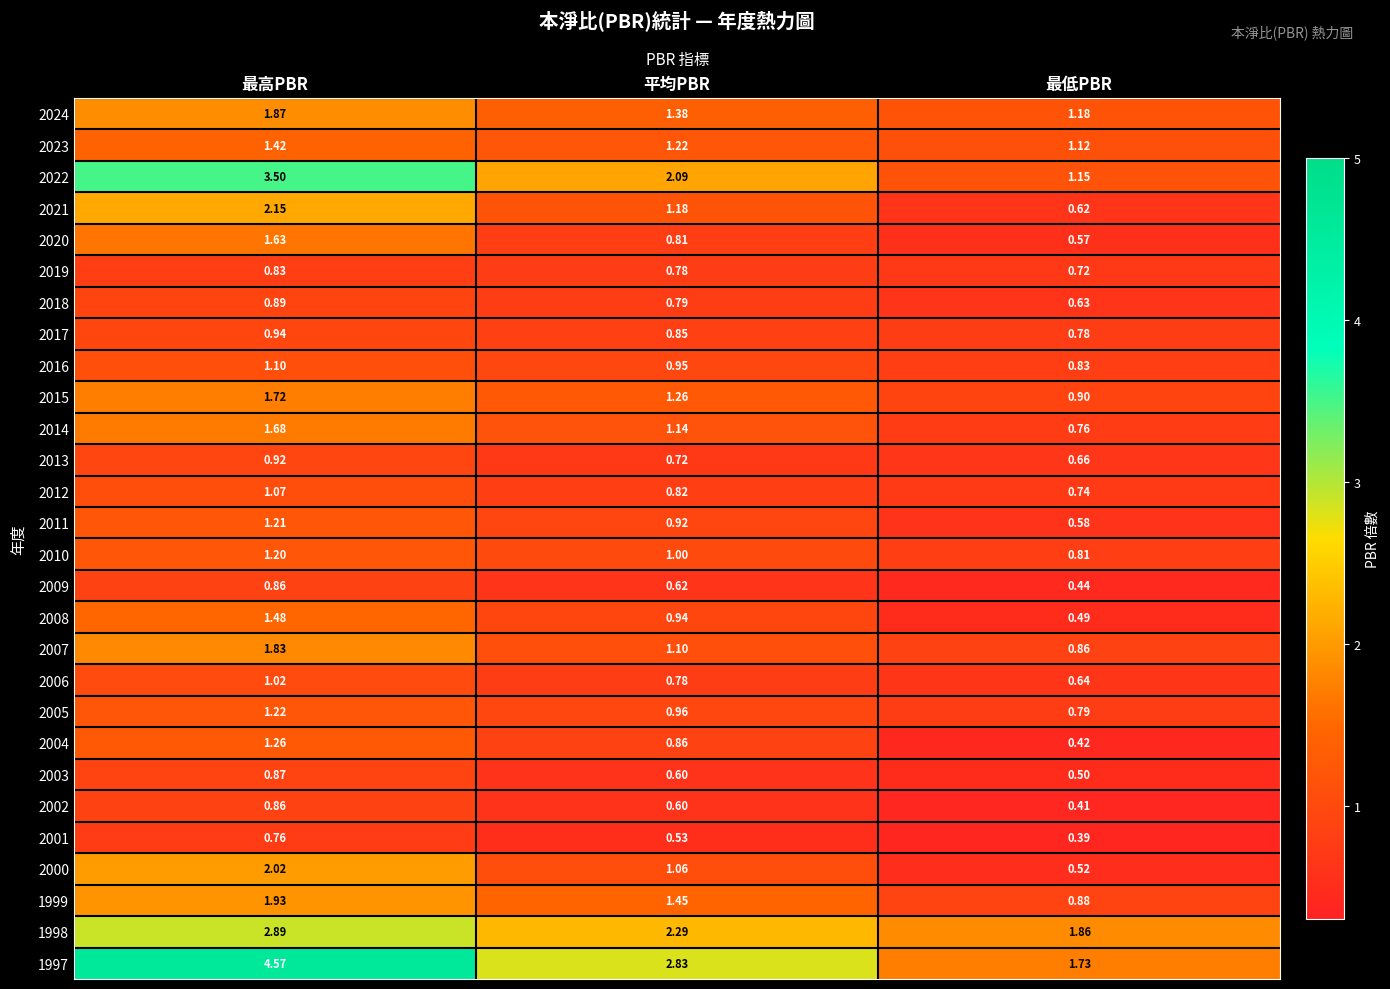

At which label is 2024 closest to 1?

最低PBR